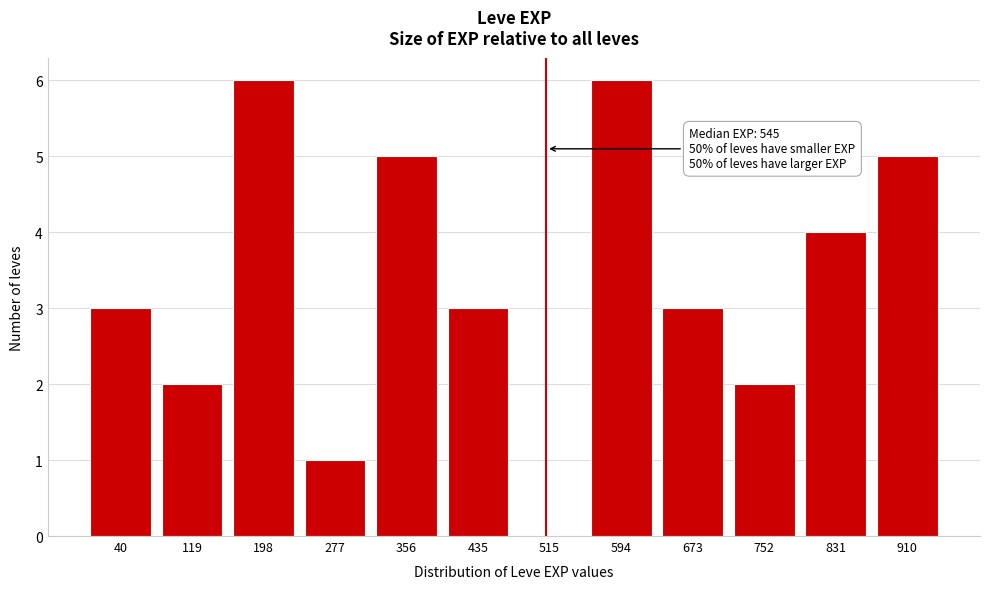

Reading left to right, extract all data points from this chart.

40=3	119=2	198=6	277=1	356=5	435=3	515=0	594=6	673=3	752=2	831=4	910=5